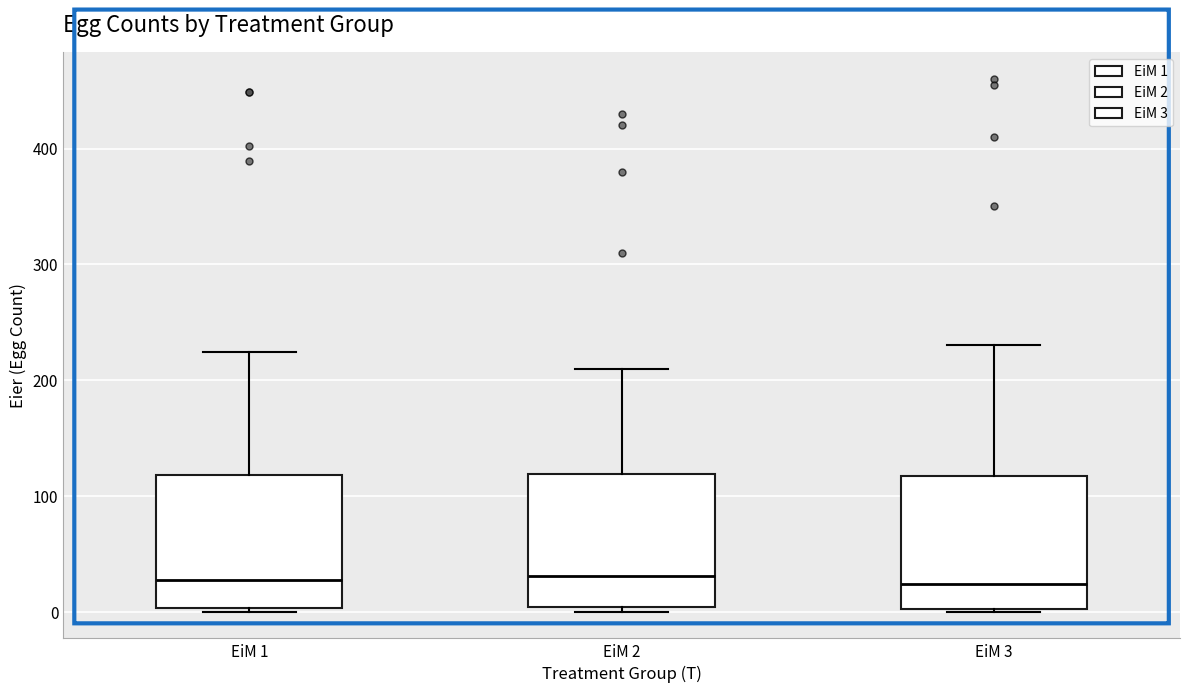

Where does the upper whisker of the box for EiM 1 end on the y-axis? The values are not printed on the chart, so give them approximately, as read against the axis.

220